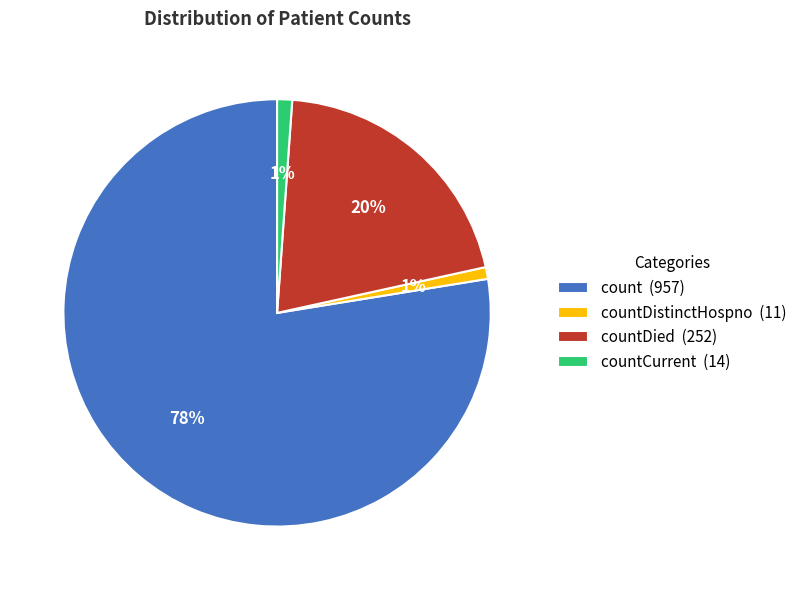

To the nearest percent, what percentage of the pie is countDied (252)?

20%